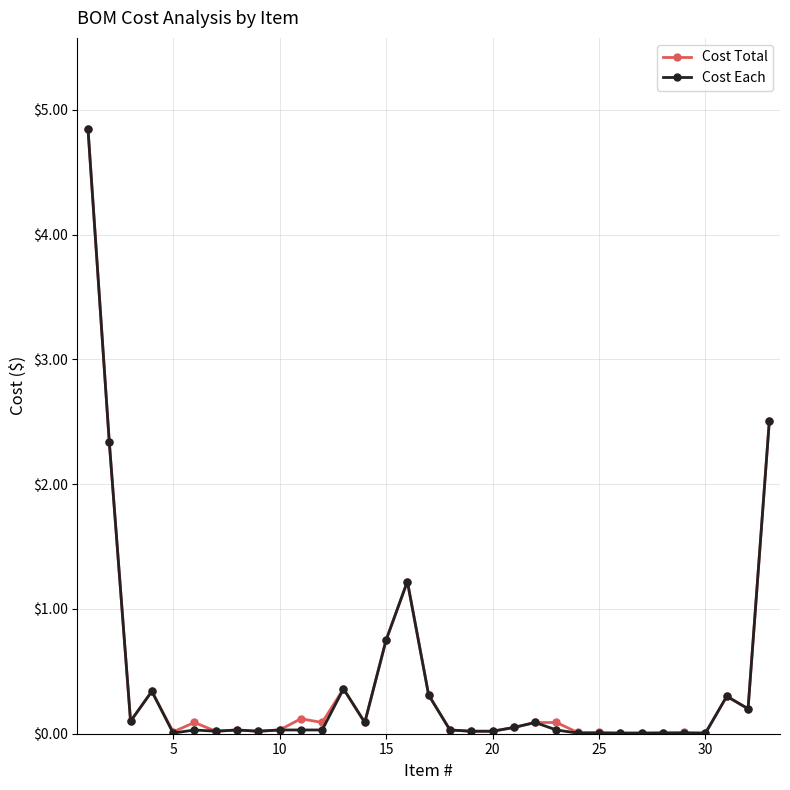

What is the value of the Cost Each point at the 2nd from the left?

2.3